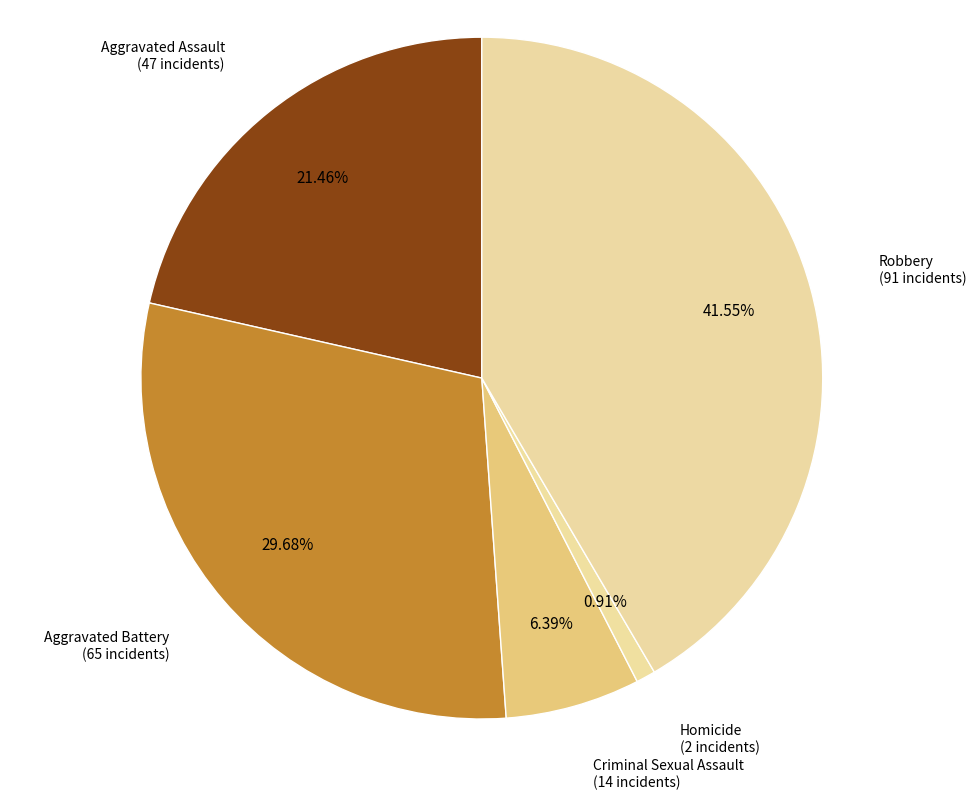

How many slices are in this pie chart?

5